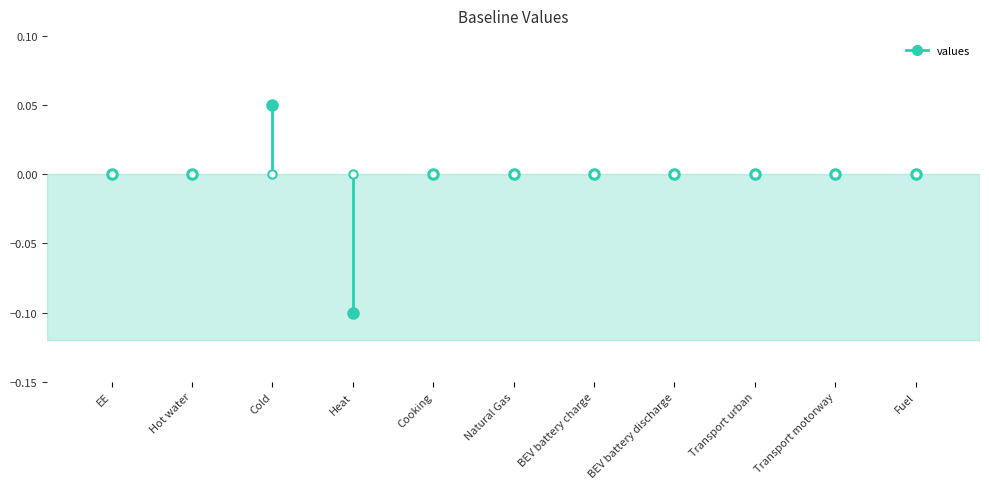

Rank the categories by value from highest to lowest.

Cold, EE, Hot water, Cooking, Natural Gas, BEV battery charge, BEV battery discharge, Transport urban, Transport motorway, Fuel, Heat